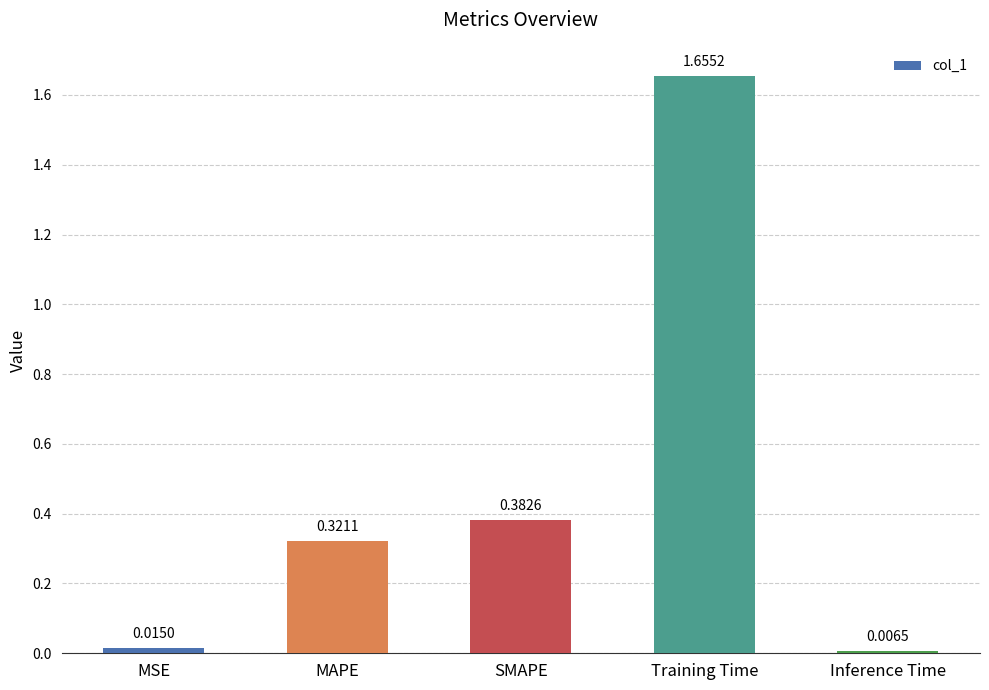

Which label corresponds to the smallest value in the chart?

Inference Time